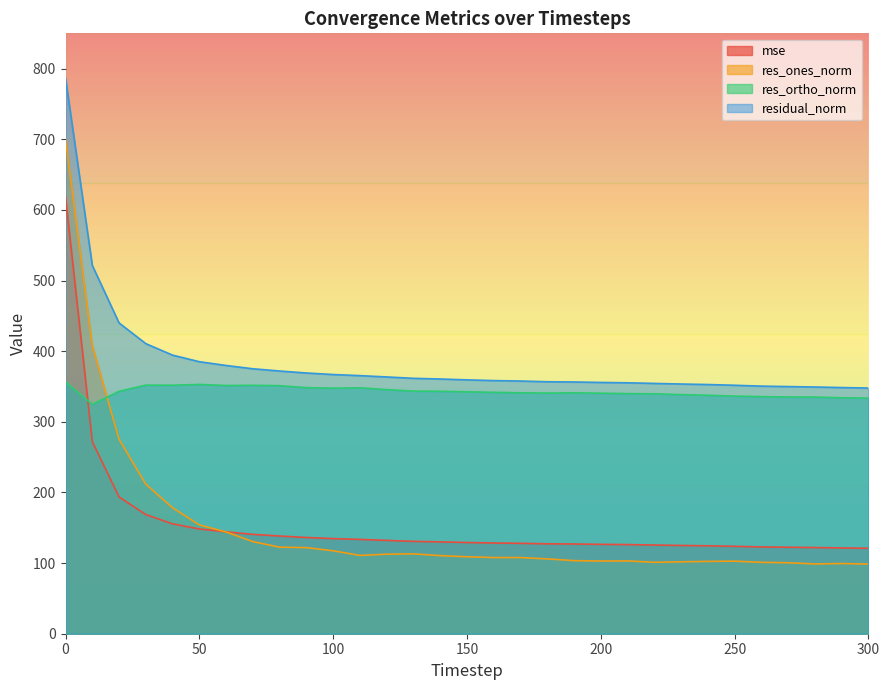

How many values in the res_ones_norm series are below 108?

15